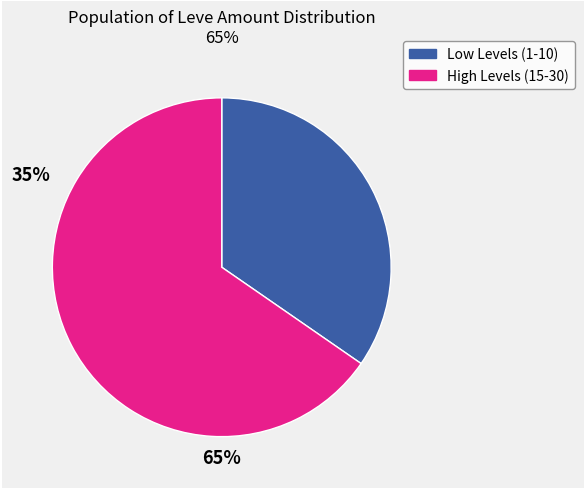

How many segments does this pie chart have?

2